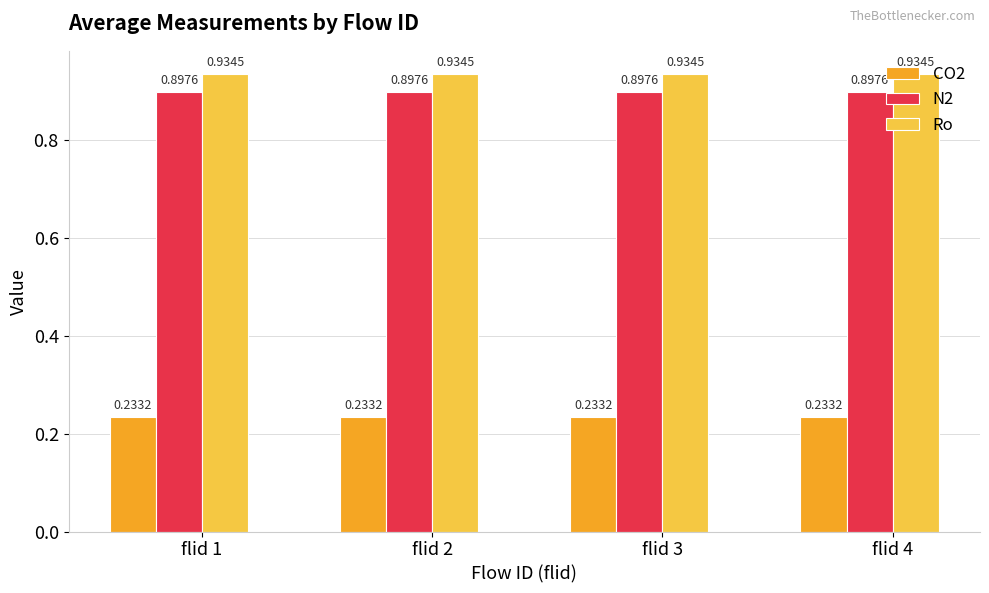

What is the sum of all Ro values?

3.7